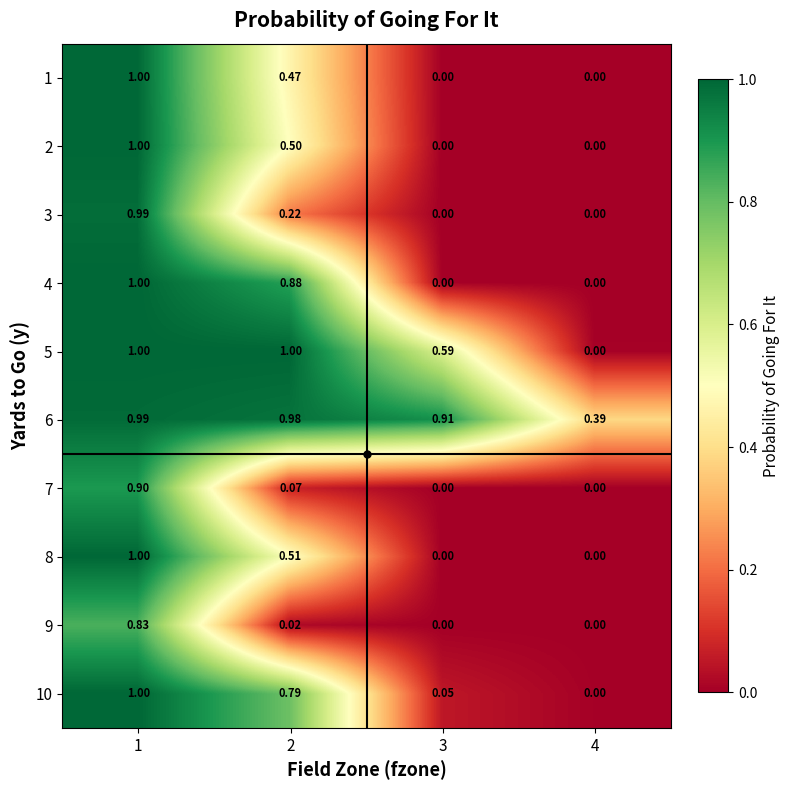

At how many categories does at least one series exceed 0?

4